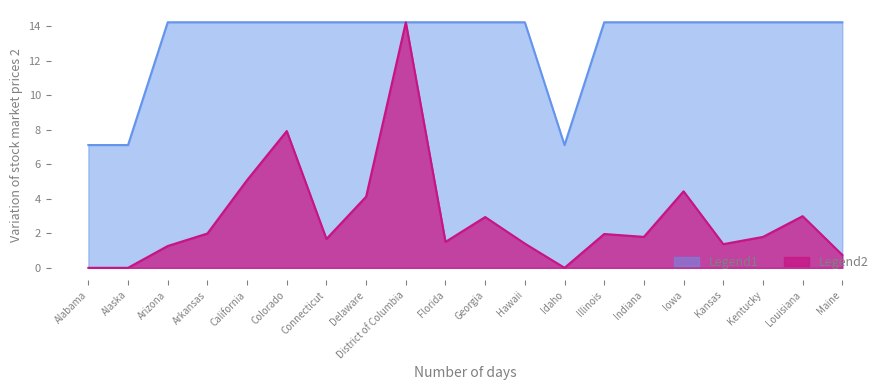

At which category does the chart reach its peak across all series?

District of Columbia